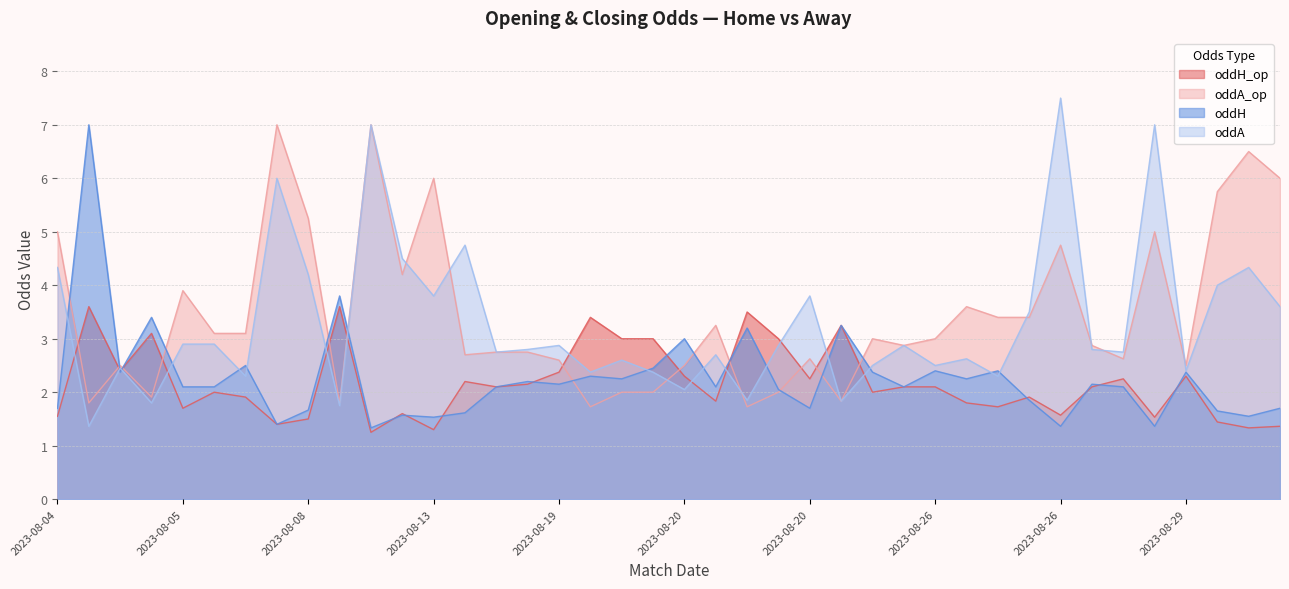

Does the chart have visible grid lines?

Yes